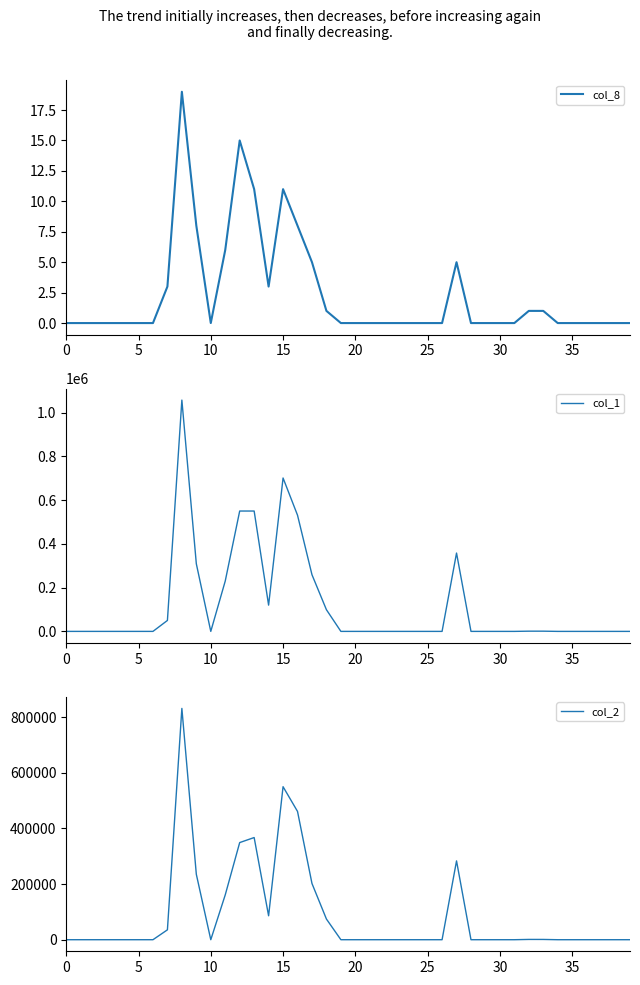

How many lines are shown in the chart?

3